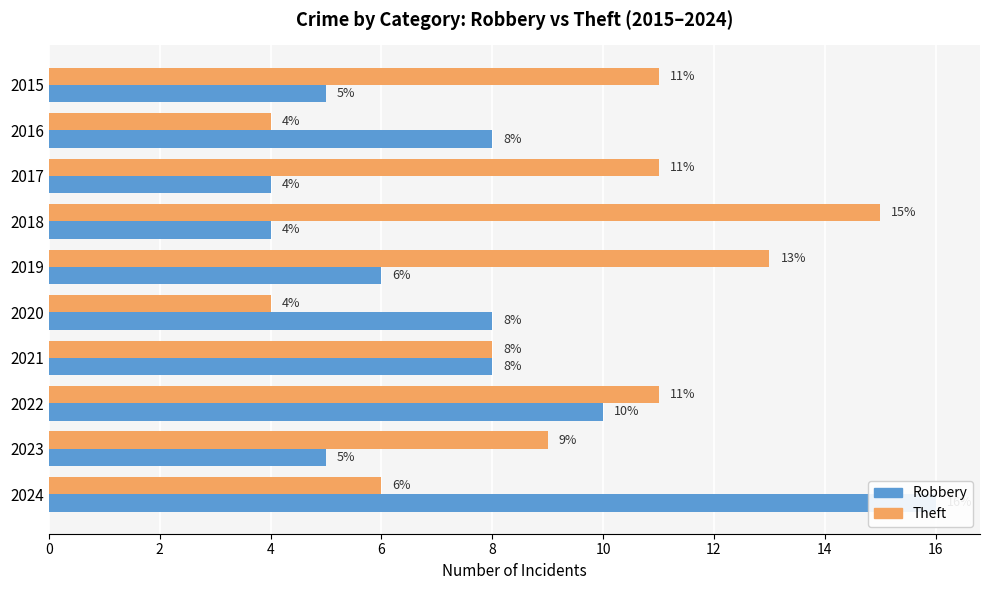

Which label corresponds to the smallest value in the chart?

2017